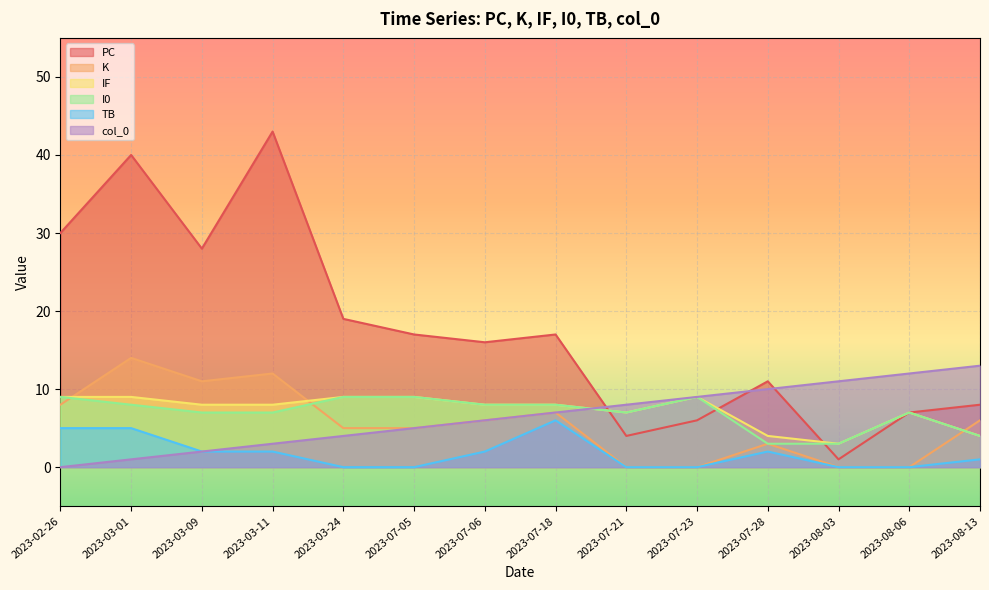

Read the K value at 2023-03-24, to the nearest 5.

5